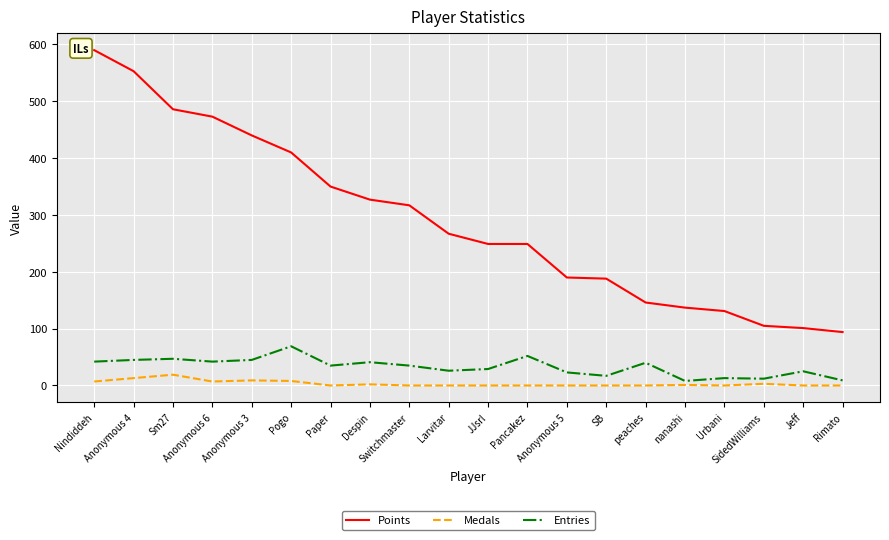

Rank the series by their maximum value, from lowest to highest.

Medals, Entries, Points